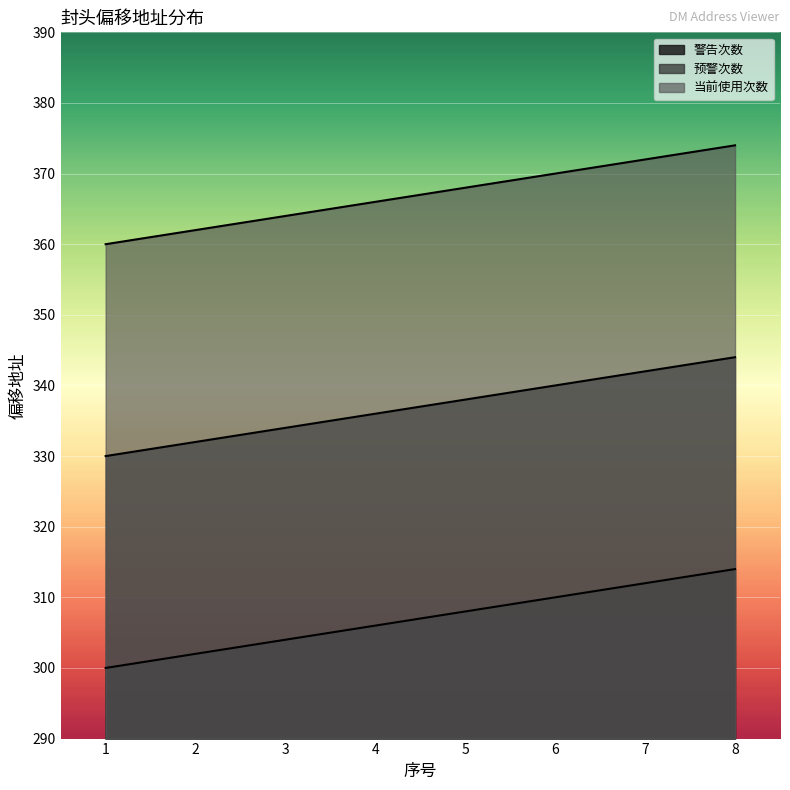

Reading left to right, list all the values displayed in this chart.

警告次数: 300	302	304	306	308	310	312	314
预警次数: 330	332	334	336	338	340	342	344
当前使用次数: 360	362	364	366	368	370	372	374